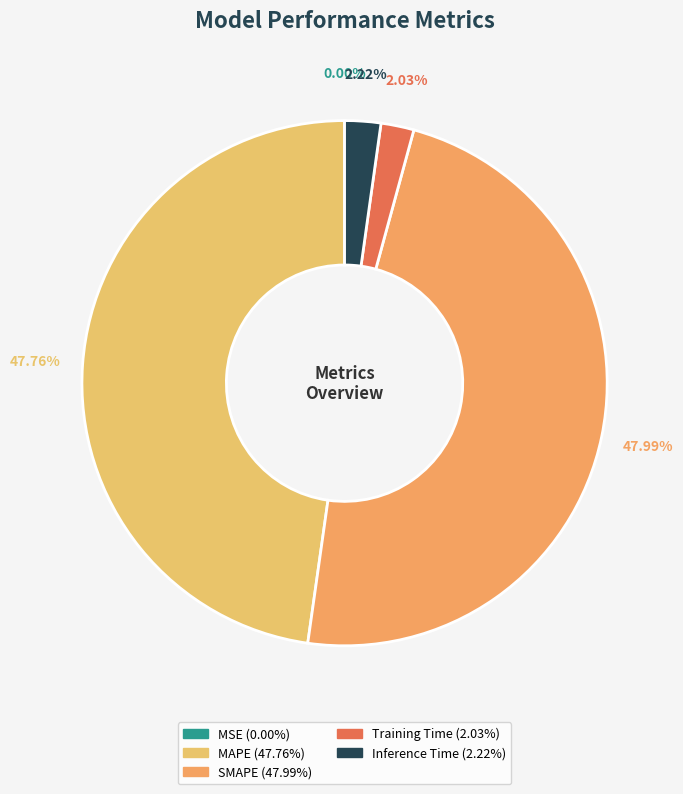

Which slice is the smallest?

MSE